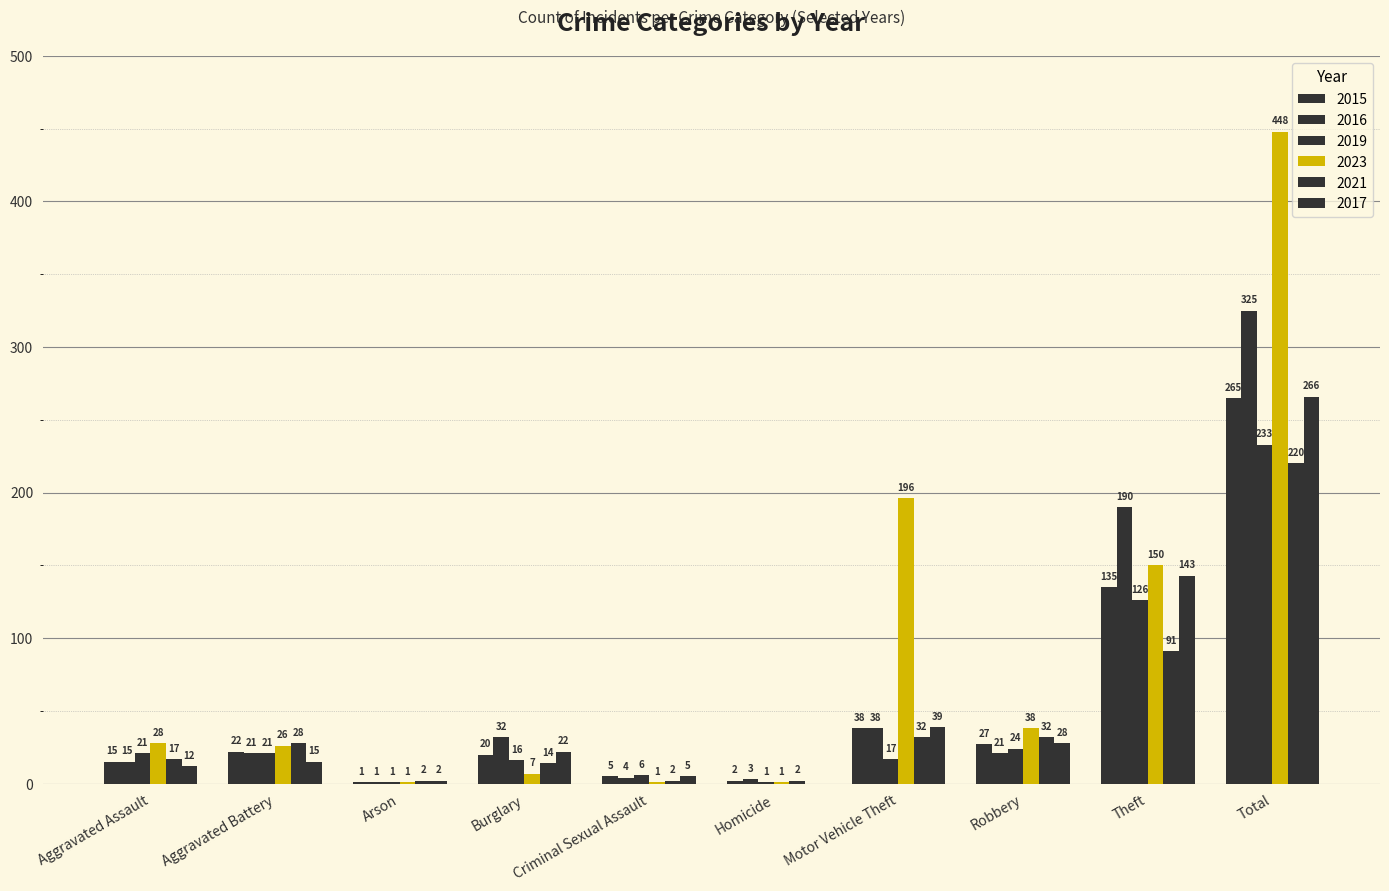

What is the greatest value displayed?

448